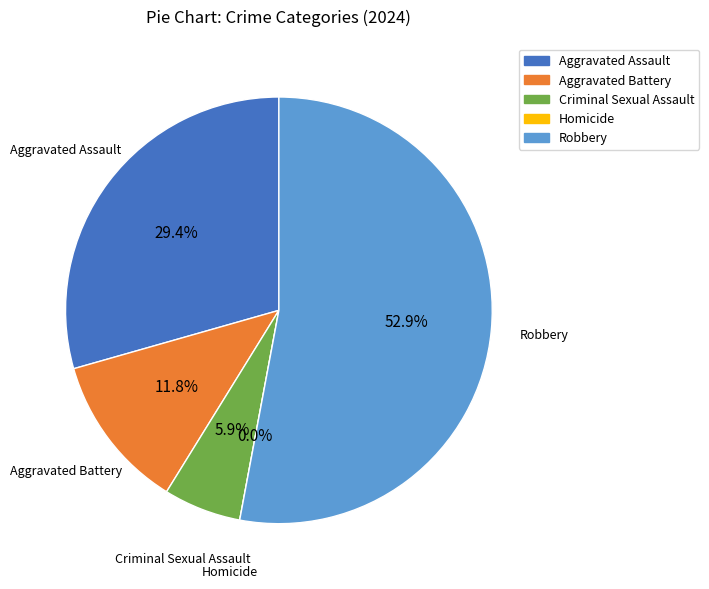

To the nearest percent, what portion does Aggravated Battery represent?

12%